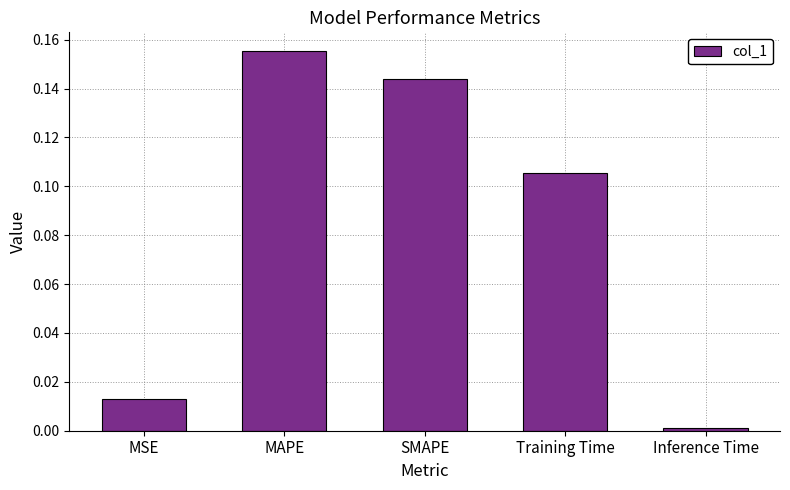

What is the change in value from MAPE to Inference Time?

-0.2